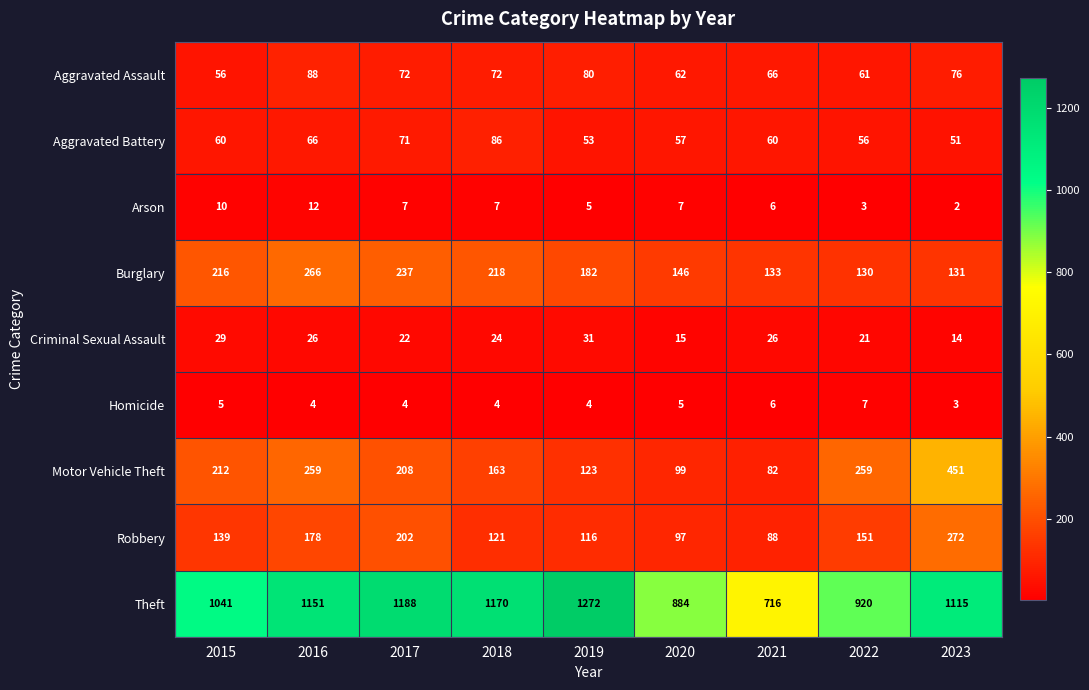

The Robbery series shows 230 at 2022. True or false?

False